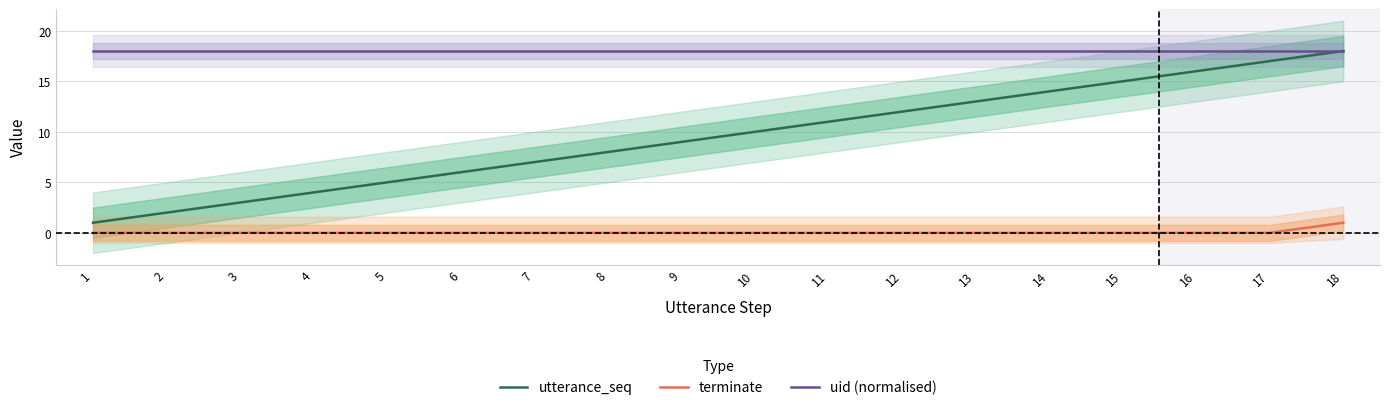

True or false: terminate has more than 1 interior local peaks.

False